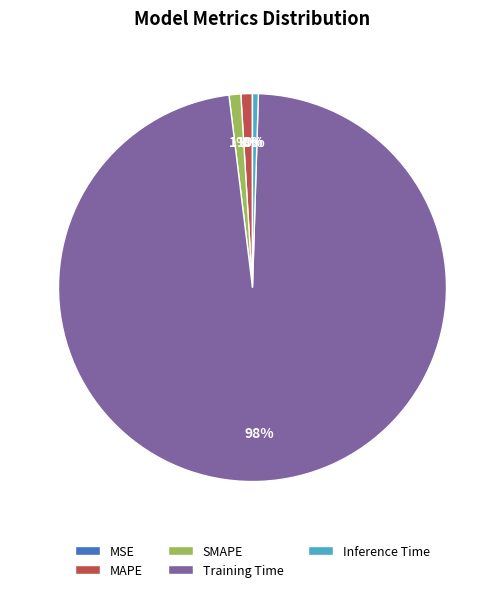

To the nearest percent, what is the difference between the largest and smallest slice percentages?

98%